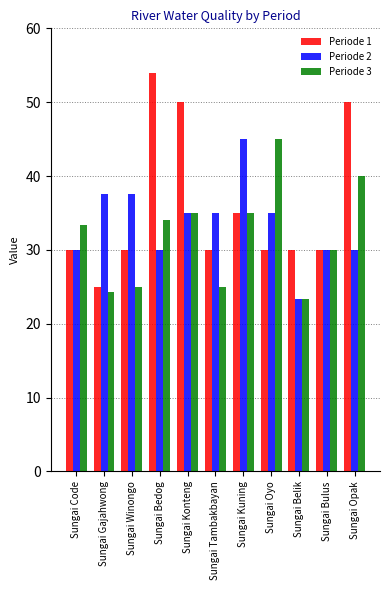

The Periode 3 series shows 30.0 at Sungai Bulus. True or false?

True